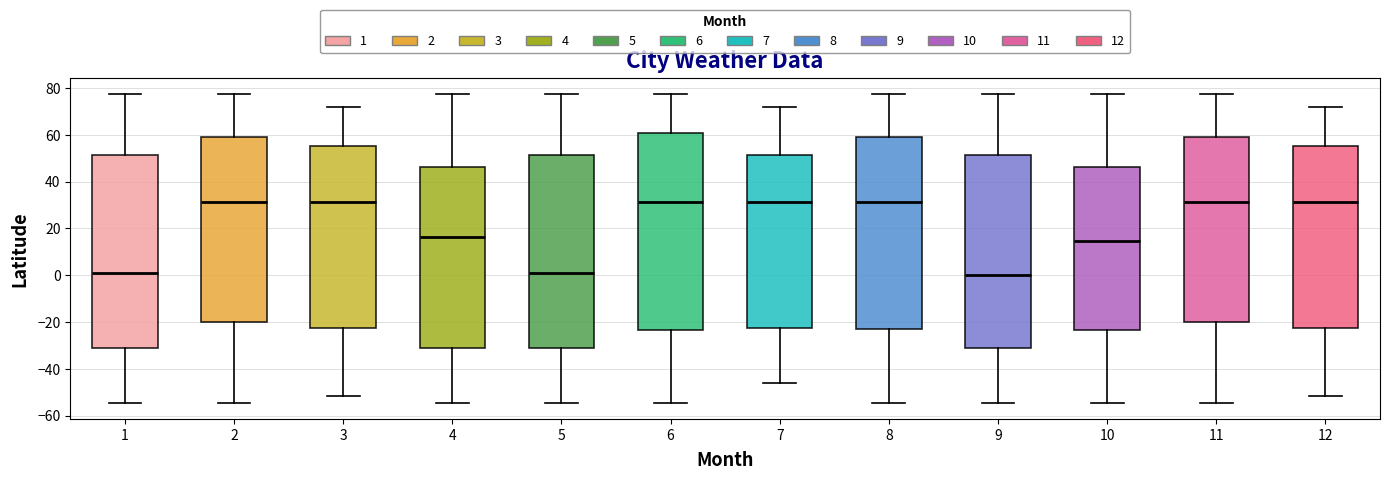

Reading left to right, transcribe this box plot: for each box, give where its median line is, the range the box spans, and where its two whiskers end, as read against the y-axis. The values are not printed on the chart, so give them approximately, as read against the axis.

1: median 2, box -32 to 52, whiskers -54 to 78
2: median 32, box -20 to 60, whiskers -54 to 78
3: median 32, box -22 to 56, whiskers -52 to 72
4: median 16, box -32 to 46, whiskers -54 to 78
5: median 2, box -32 to 52, whiskers -54 to 78
6: median 32, box -24 to 60, whiskers -54 to 78
7: median 32, box -22 to 52, whiskers -46 to 72
8: median 32, box -22 to 60, whiskers -54 to 78
9: median 0, box -32 to 52, whiskers -54 to 78
10: median 14, box -24 to 46, whiskers -54 to 78
11: median 32, box -20 to 60, whiskers -54 to 78
12: median 32, box -22 to 56, whiskers -52 to 72